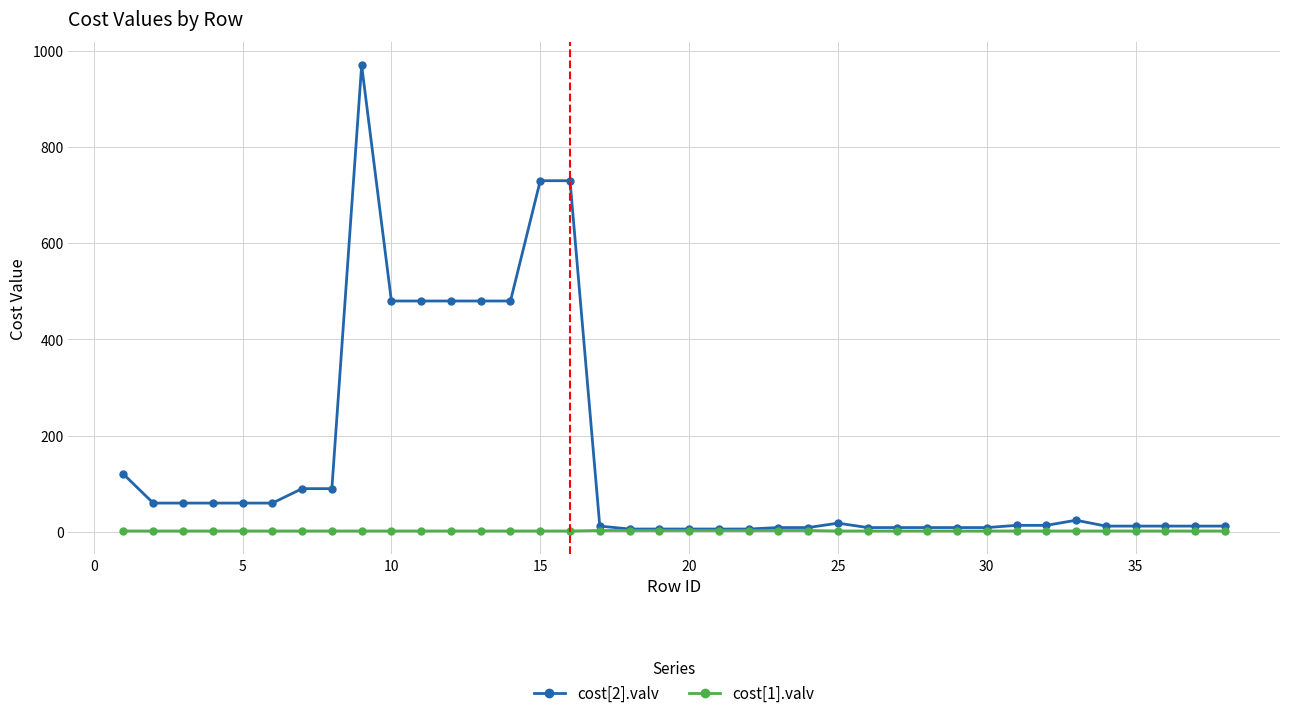

Which series has the largest total across all categories?

cost[2].valv